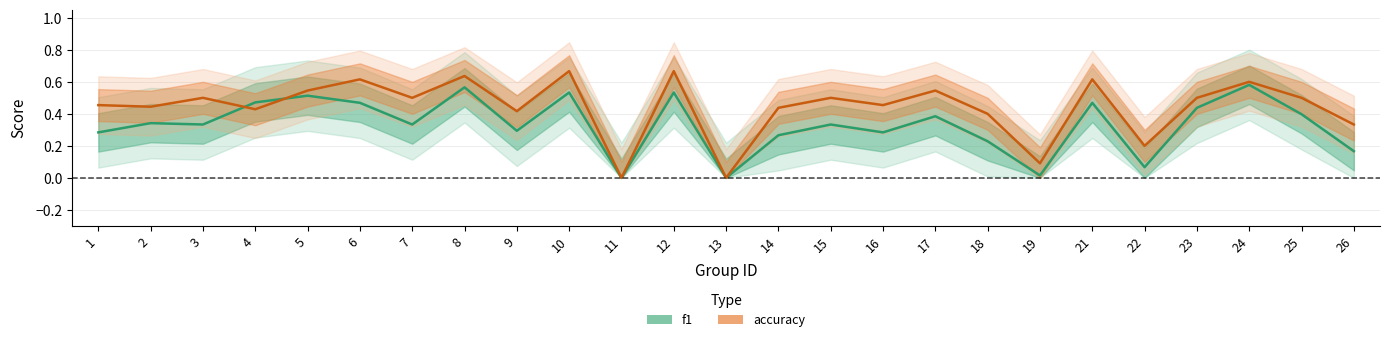

Which has a higher value, 22 or 13?

22